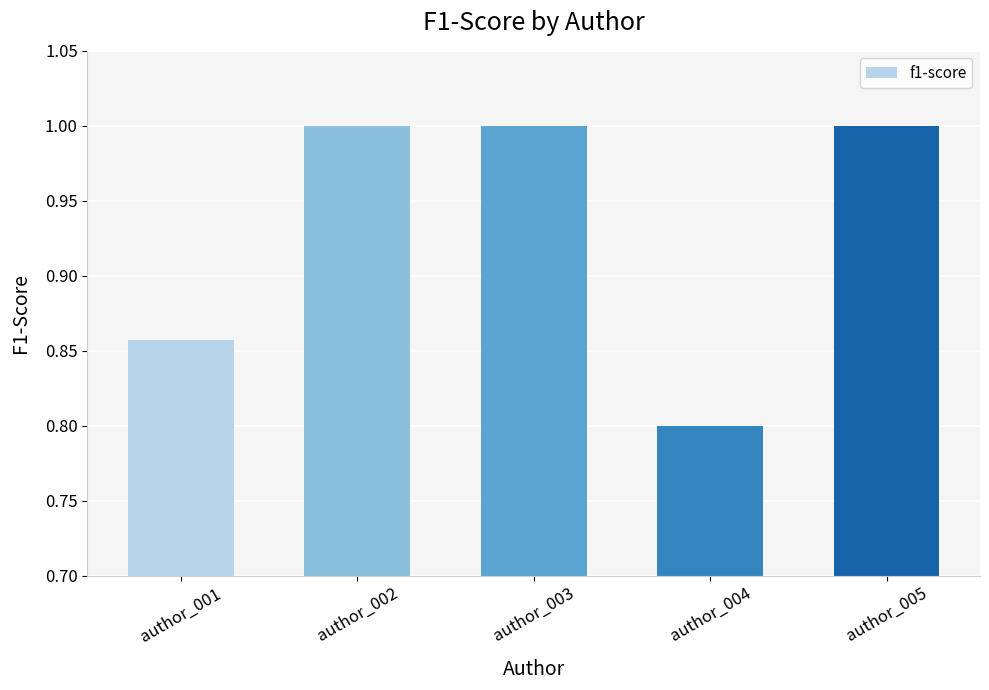

What is the smallest value displayed?

0.8